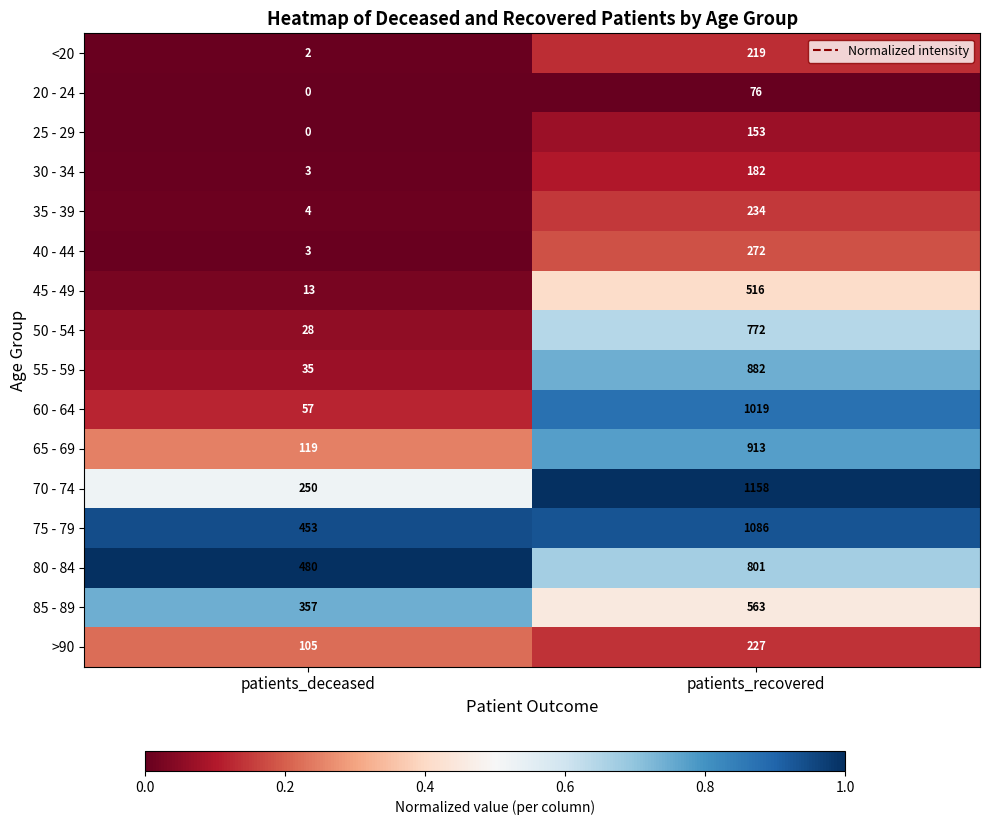

Is it true that 55 - 59 equals 35 at patients_deceased?

True